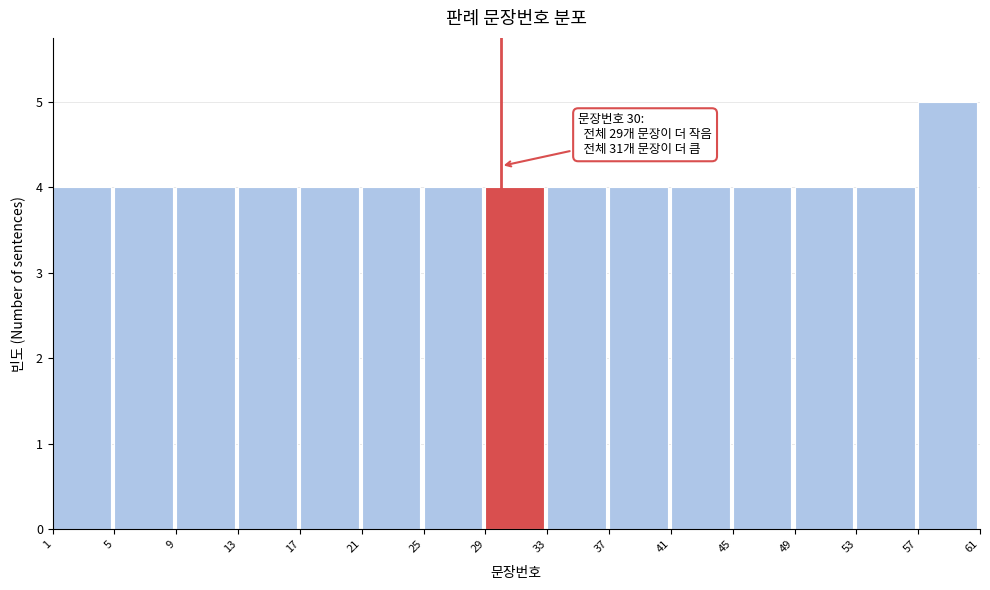

Over which range of the x-axis is the bar tallest?

57 to 61